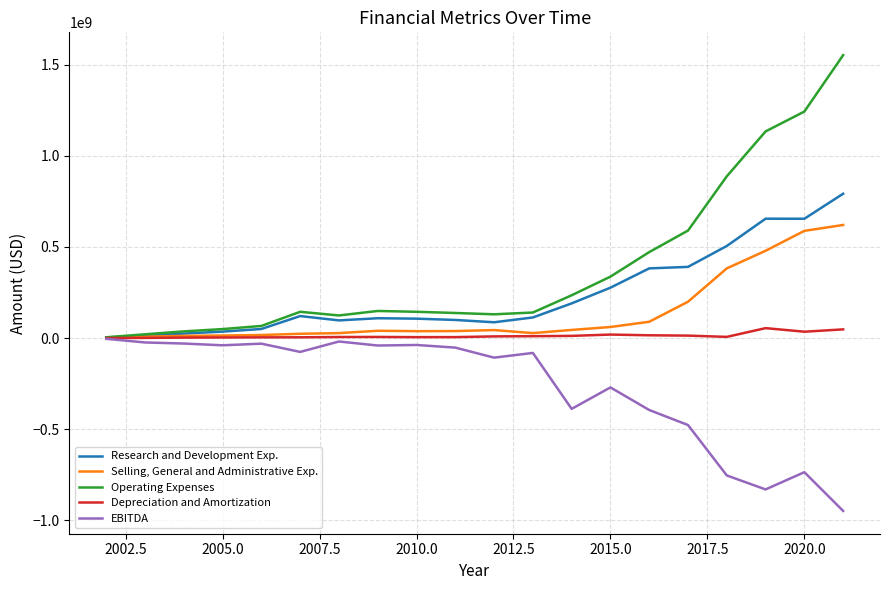

List the series in order of their peak value, lowest first.

EBITDA, Depreciation and Amortization, Selling, General and Administrative Exp., Research and Development Exp., Operating Expenses